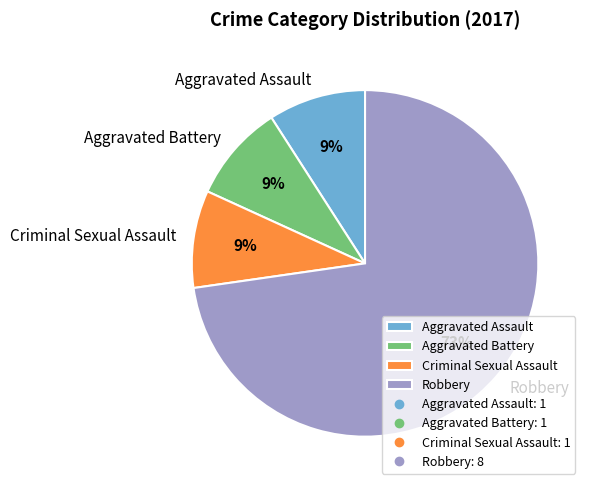

Count the number of slices in the pie.

4